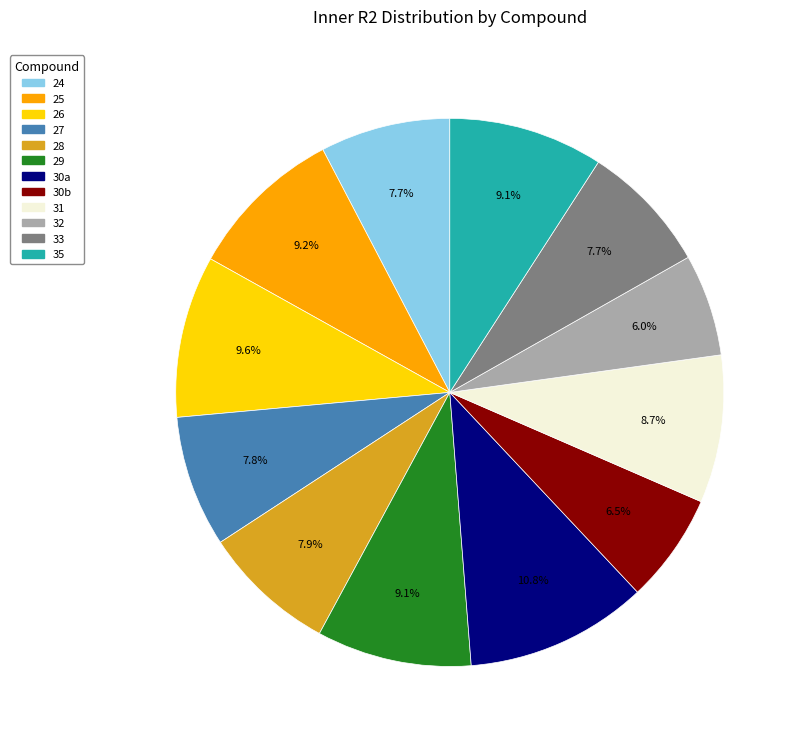

Approximately how many times larger is the value at 26 compared to 24?

1.2